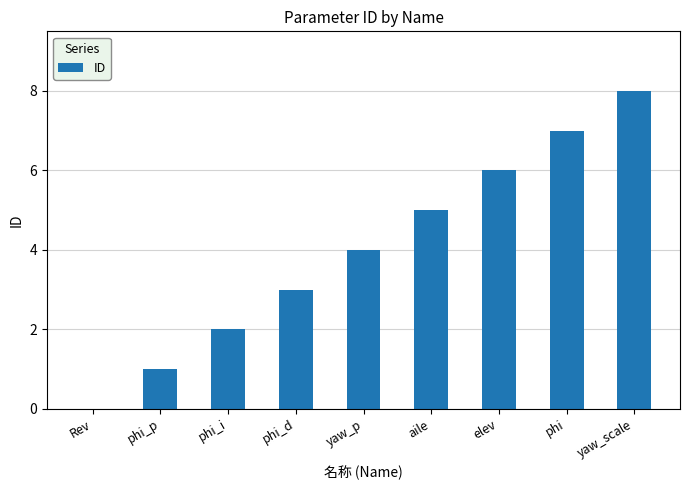

Count the number of categories in the chart.

9